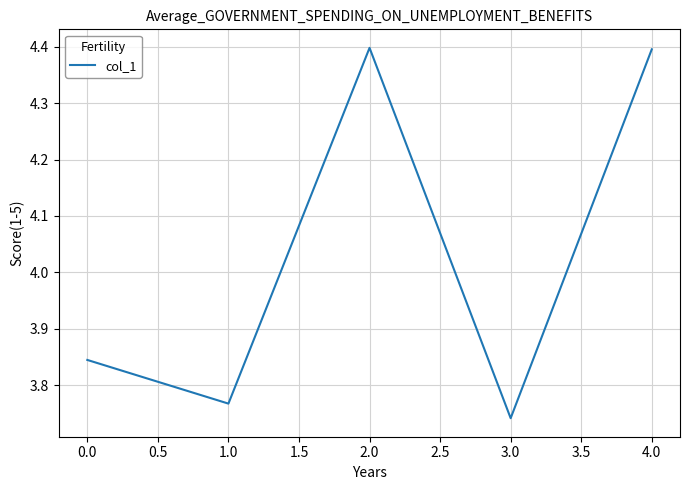

What is the average value?

4.0